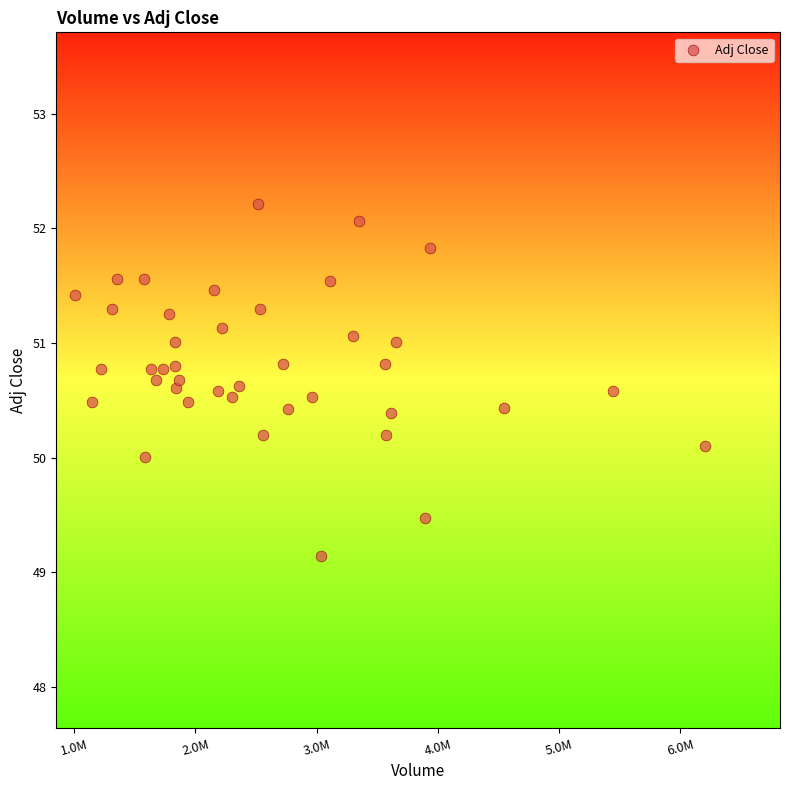

What is the range of Y values (max minus min)?

3.1